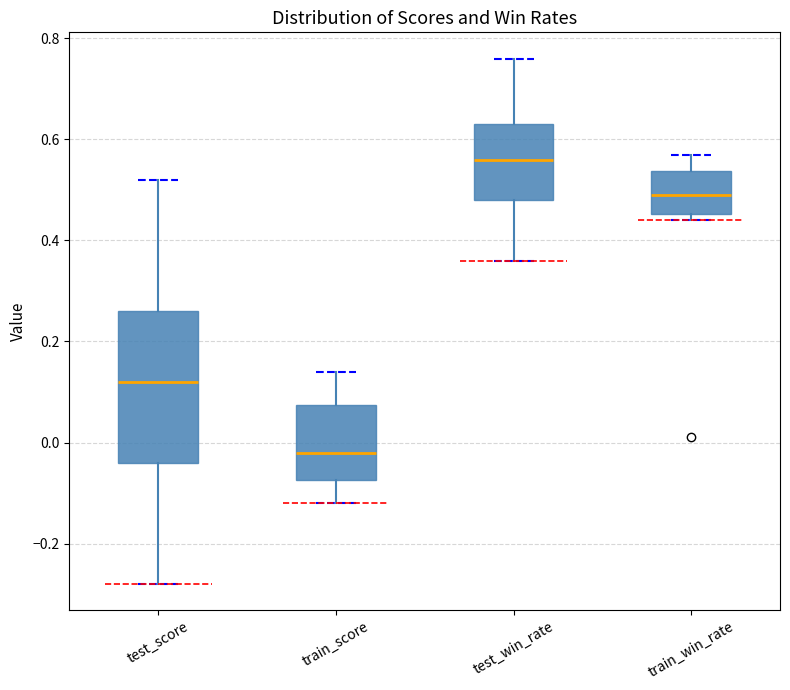

Reading left to right, read every box against the y-axis: the position of its median line, the range the box covers, and the ends of its whiskers. The values are not printed on the chart, so give them approximately, as read against the axis.

test_score: median 0.12, box -0.04 to 0.26, whiskers -0.28 to 0.52
train_score: median -0.02, box -0.08 to 0.08, whiskers -0.12 to 0.14
test_win_rate: median 0.56, box 0.48 to 0.64, whiskers 0.36 to 0.76
train_win_rate: median 0.50, box 0.46 to 0.54, whiskers 0.44 to 0.58